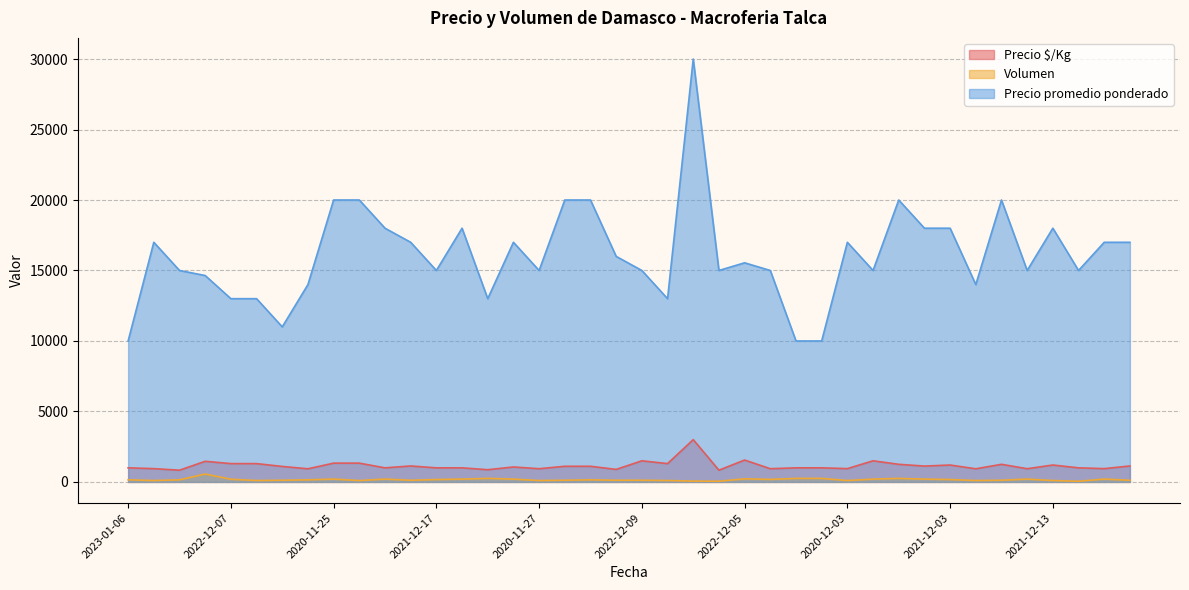

The value of Volumen at 2021-12-23 is 251. True or false?

False